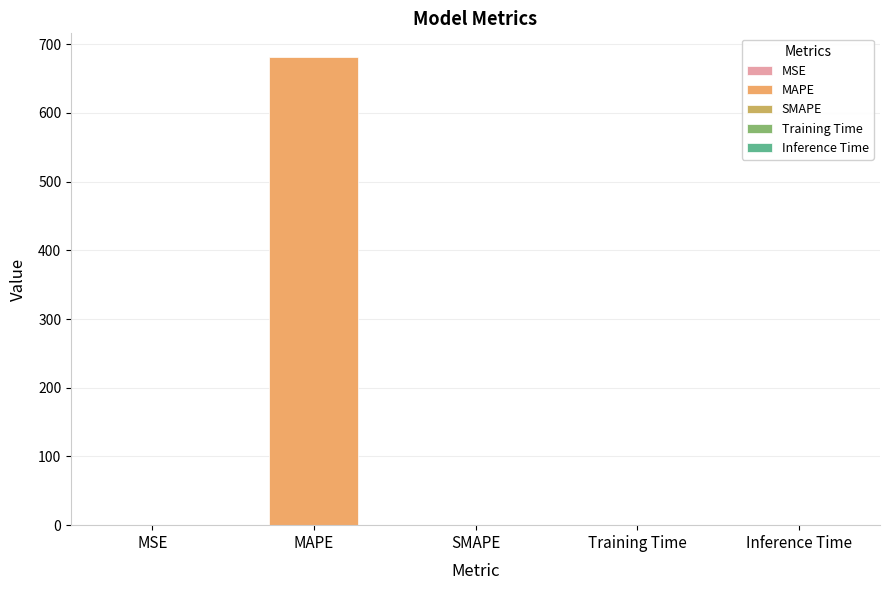

The chart shows a value of 0.0 at SMAPE. True or false?

True